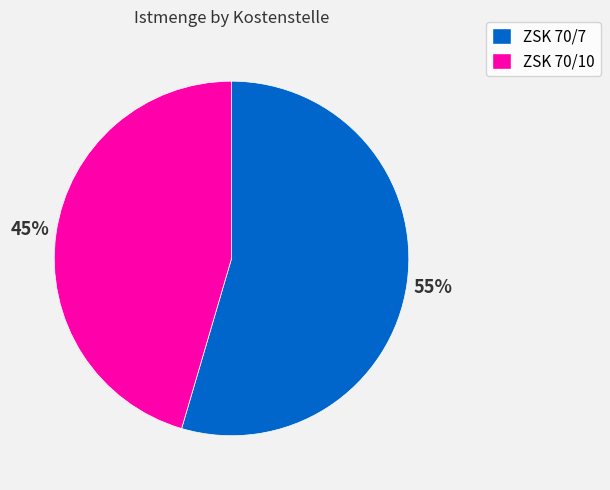

Which slice is the largest?

ZSK 70/7